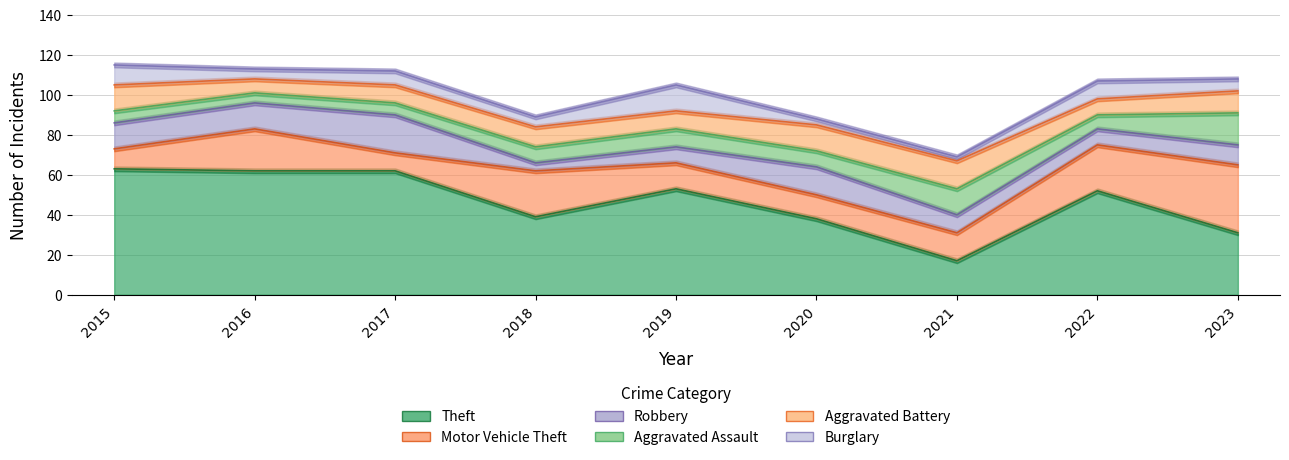

How many categories are shown in the chart?

9